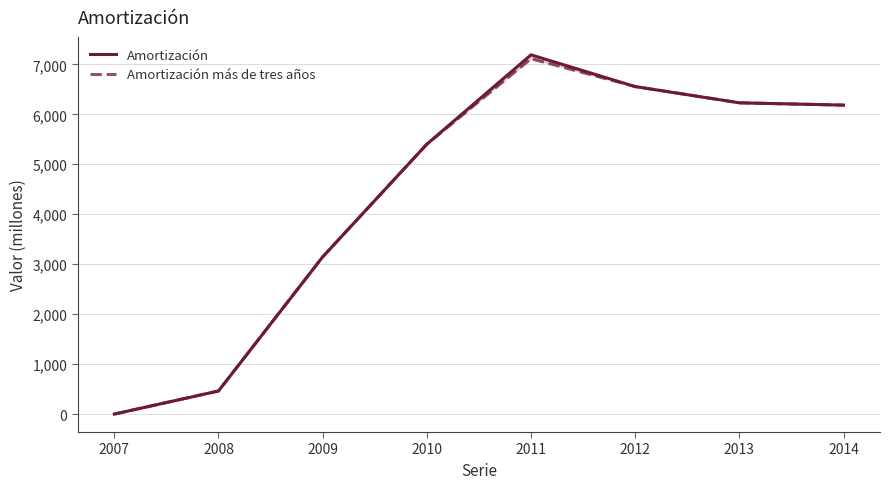

Reading left to right, extract all data points from this chart.

Amortización: 0	462	3146	5402	7190	6555	6230	6184
Amortización más de tres años: 0	462	3146	5402	7114	6555	6230	6184